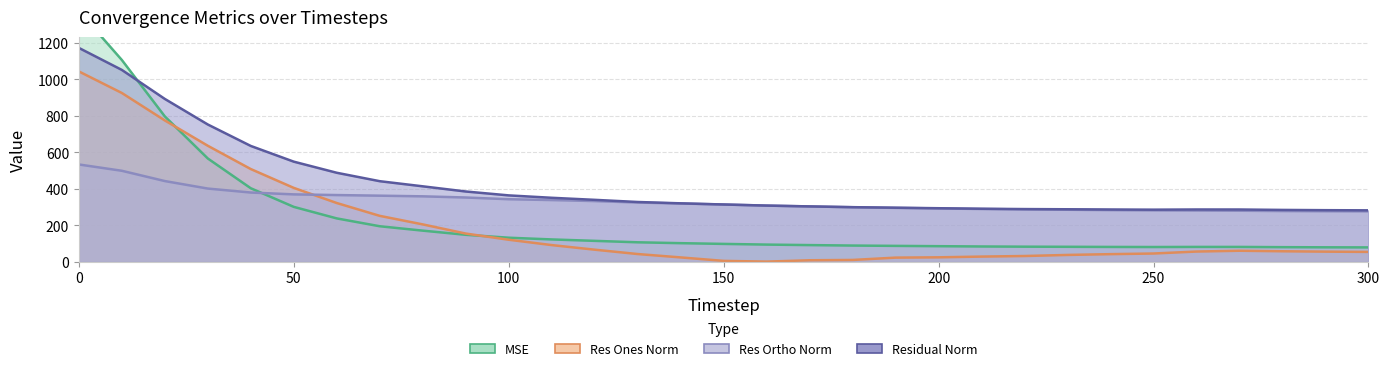

Rank the series at 70 from highest to lowest value.

residual_norm, res_ortho_norm, res_ones_norm, mse